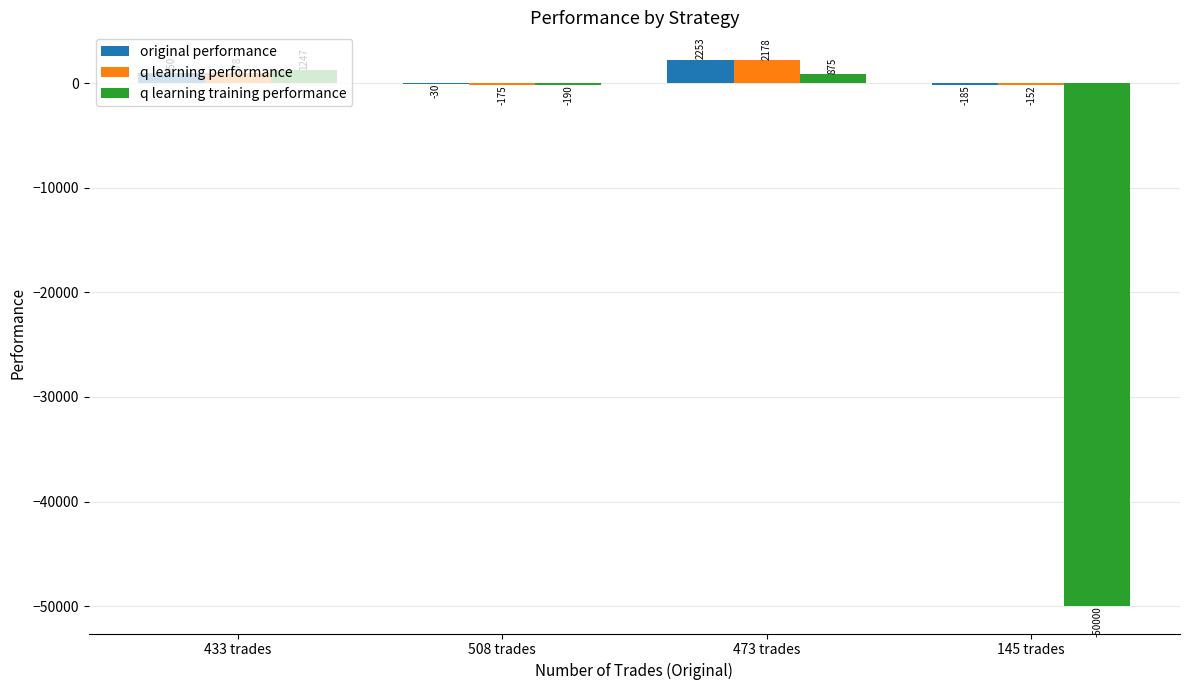

Where does the q learning training performance series first go above 875?

433 trades